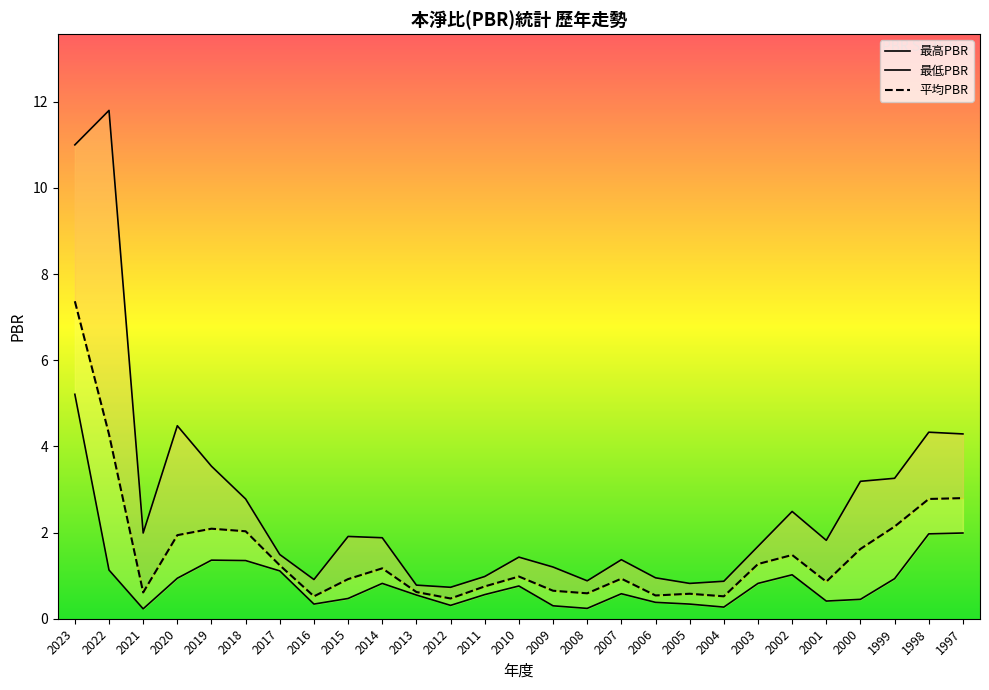

What is the total value across all series at 2002?

5.0